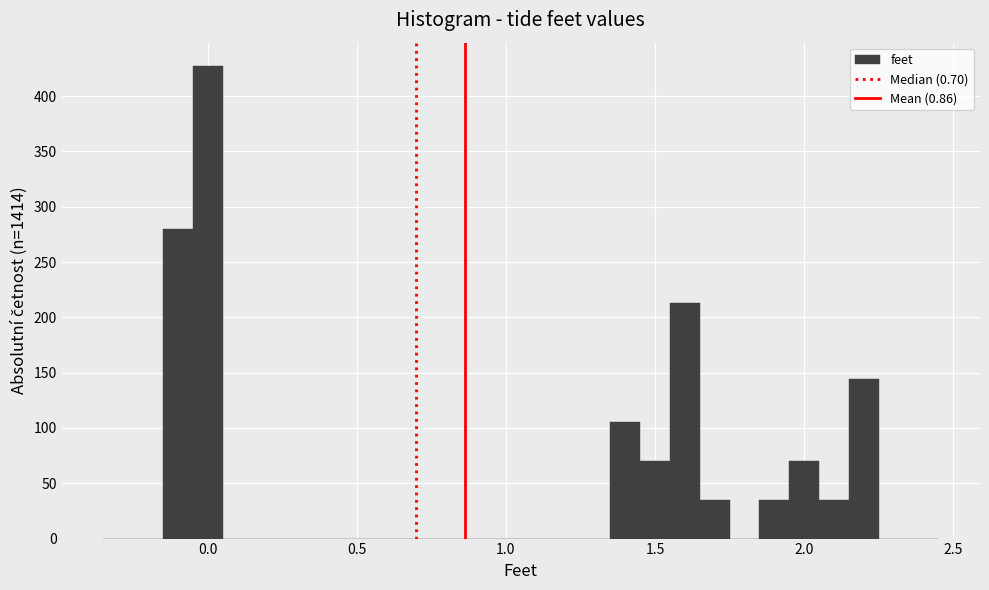

Read against the x-axis, roughly where is the centre of the tallest bar?

0.00